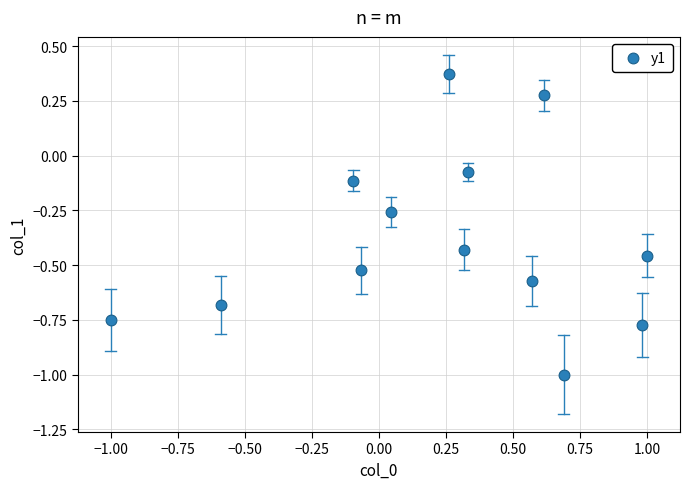

What is the range of Y values (max minus min)?

1.4